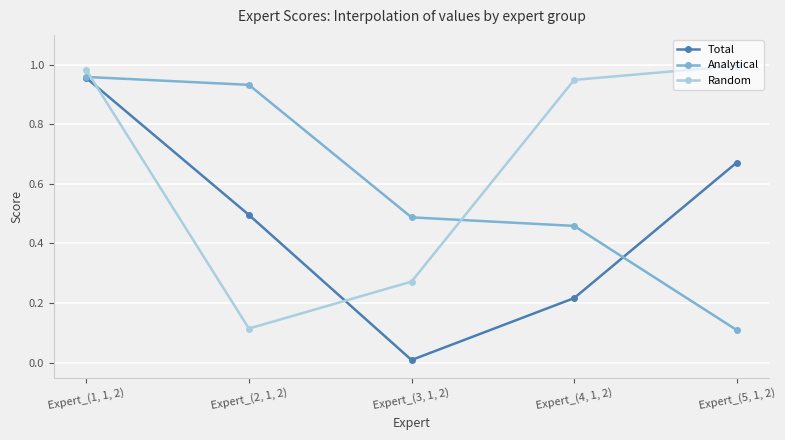

Between Expert_(1, 1, 2) and Expert_(5, 1, 2), which series saw the biggest shift?

Analytical